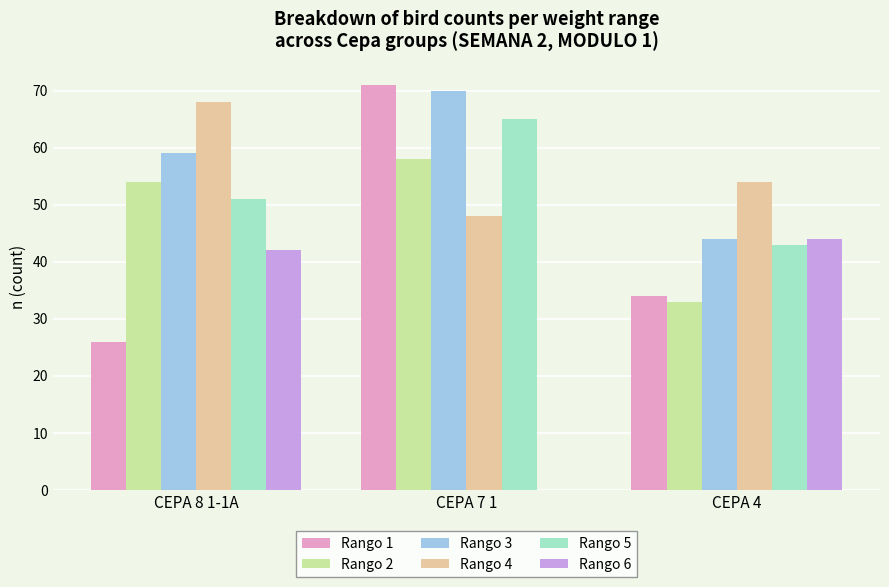

Are the bars grouped side by side (vs. stacked)?

Yes